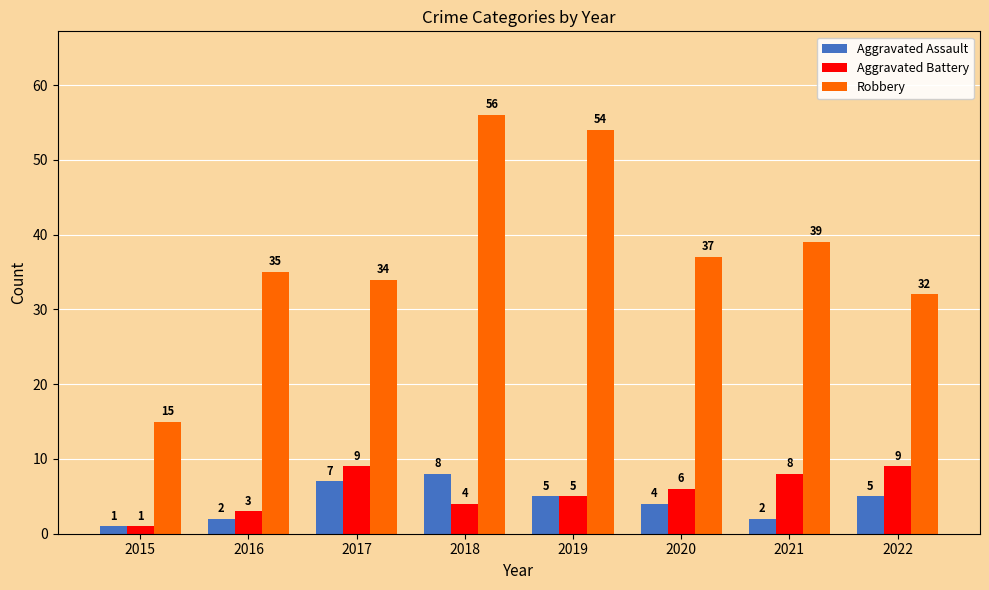

What is the value of the Aggravated Assault bar at the 7th from the left?

2